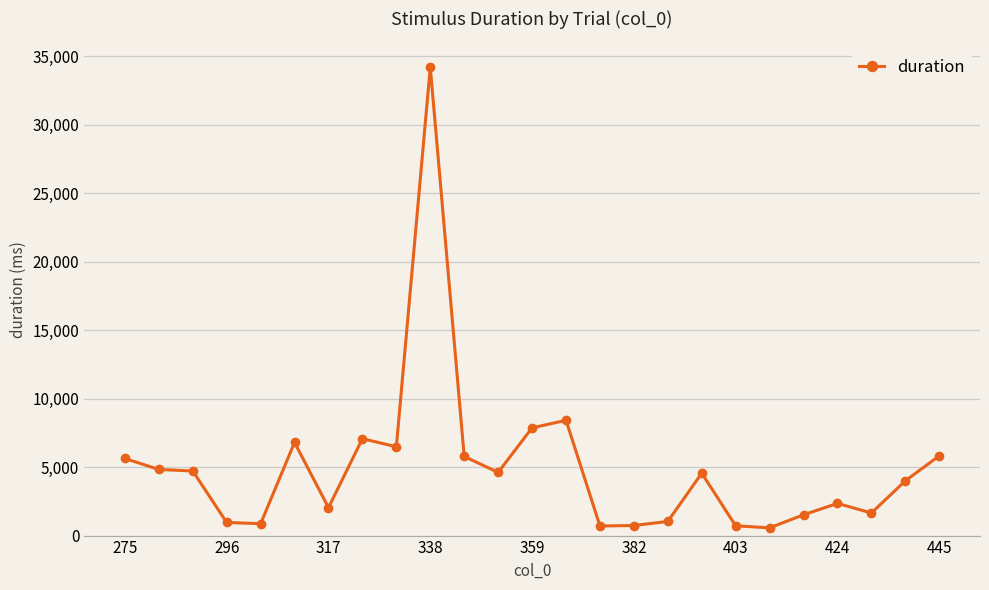

What is the maximum value shown in the chart?

34201.8